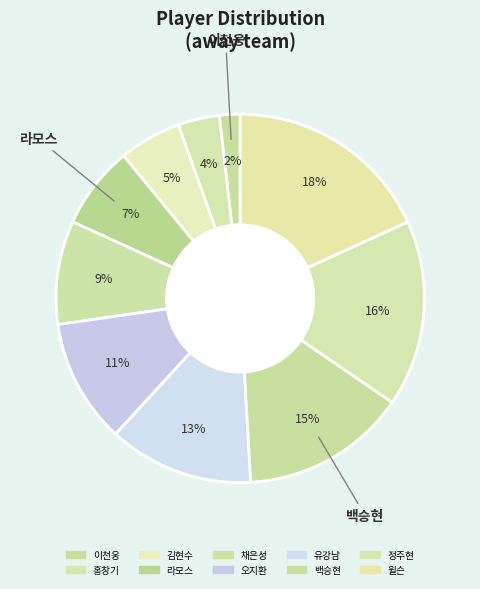

What is the change in value from 홍창기 to 정주현?

+7